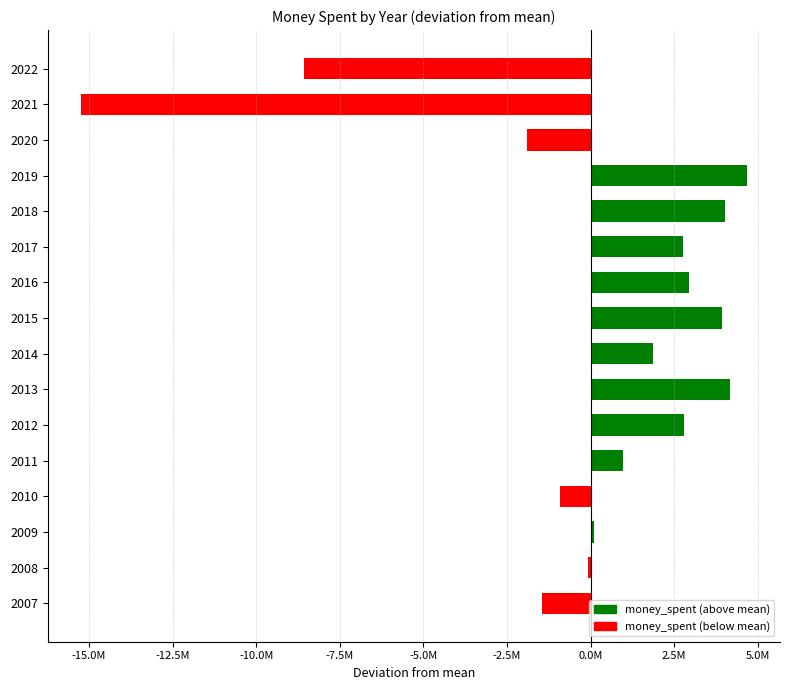

True or false: the data shows -8586056.7 at 2022.

True